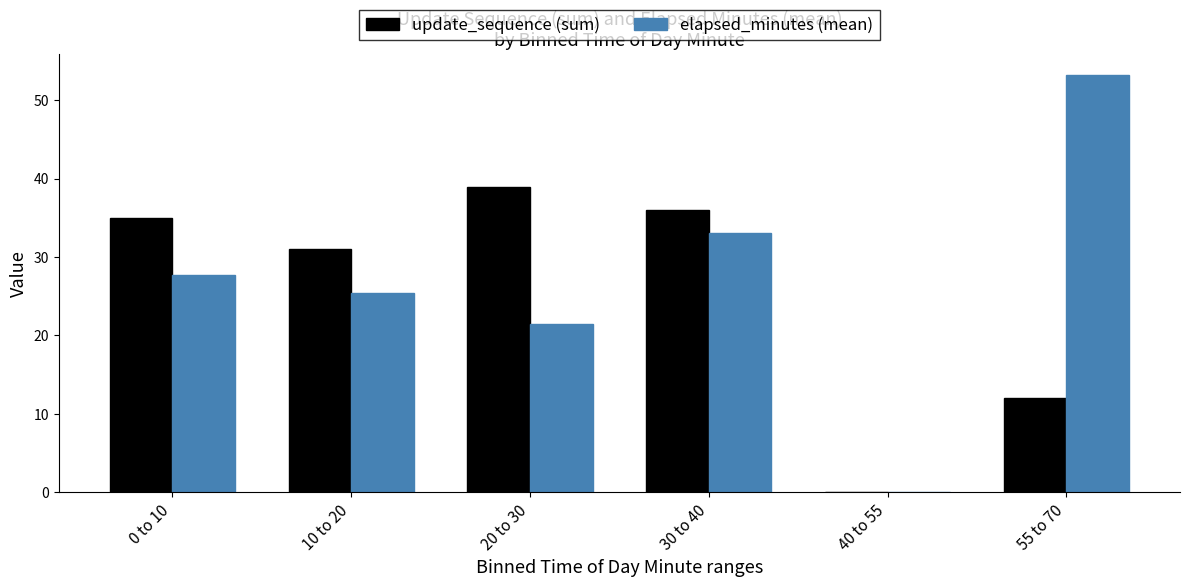

Which category has the highest value across all series?

55 to 70